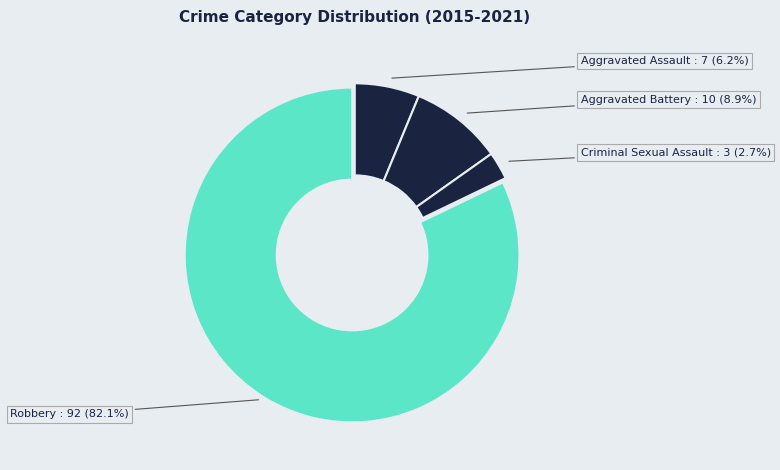

Does any single category account for the majority?

Yes